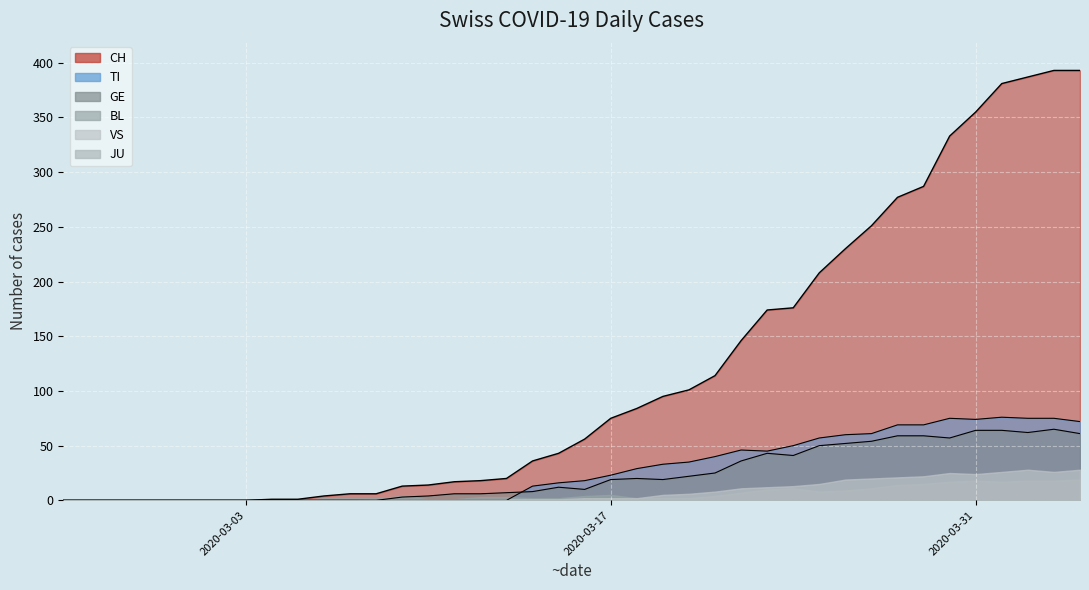

At how many categories does at least one series exceed 81?

18